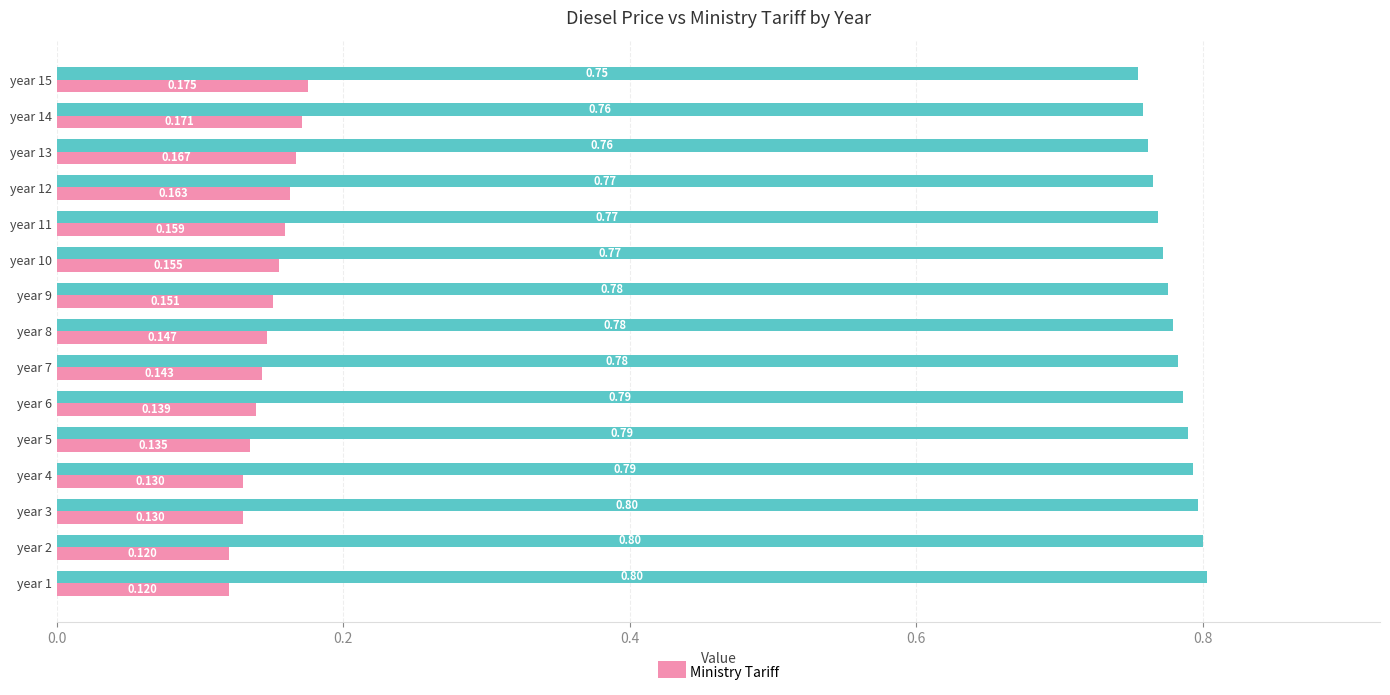

At which category is the sum across all series the highest?

year 15